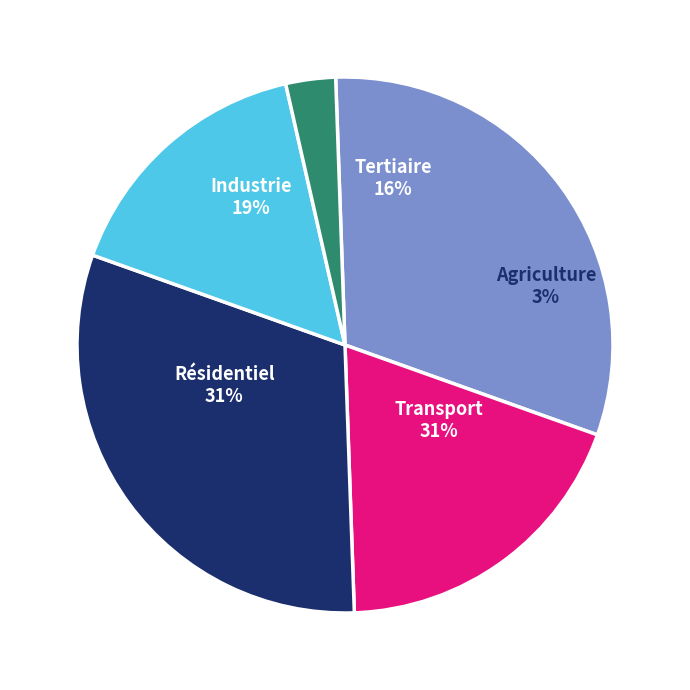

Do Created and Organized for multiple code baseline implementations together represent more than half of the pie?

No